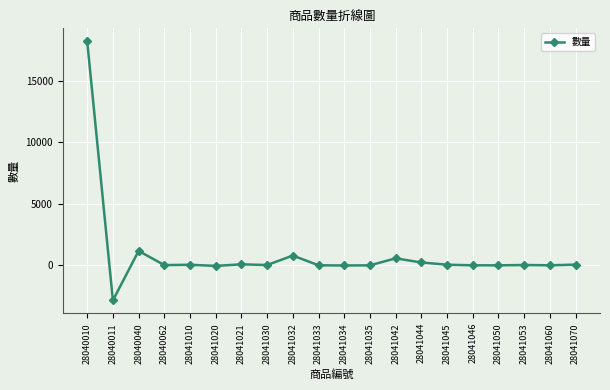

The value at 28040010 is 18212.0. True or false?

True